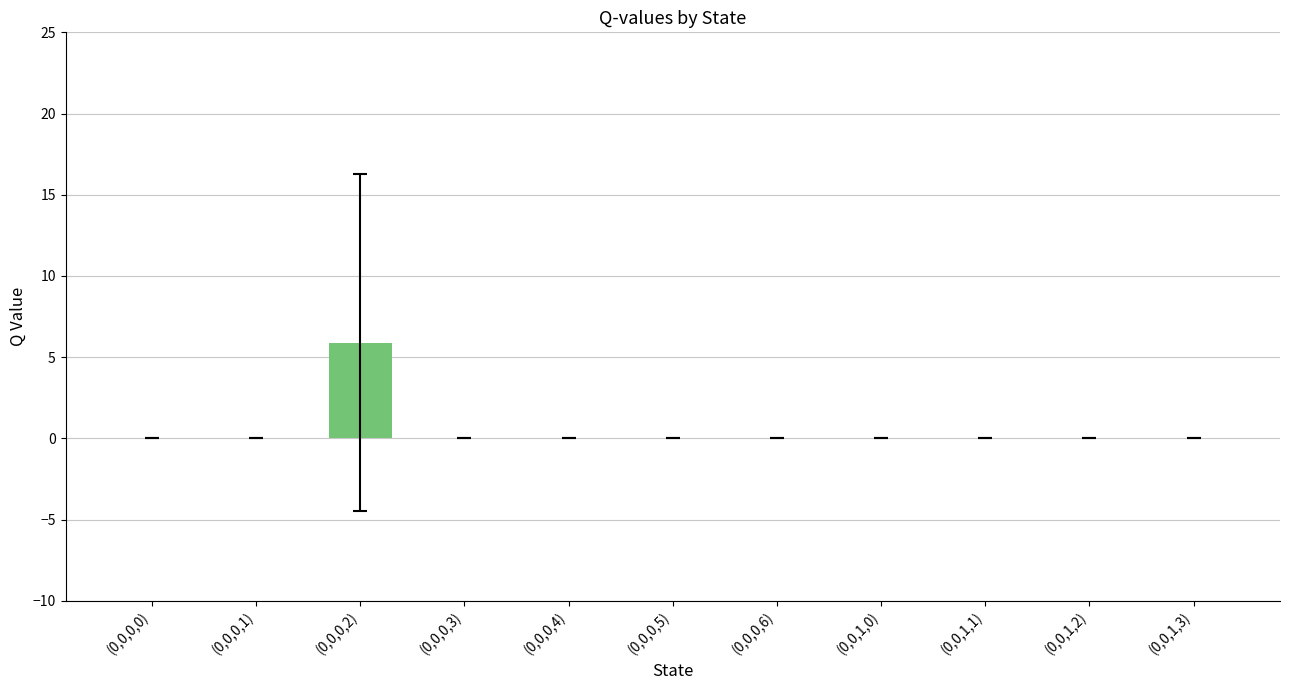

What is the sum of all values?

5.9